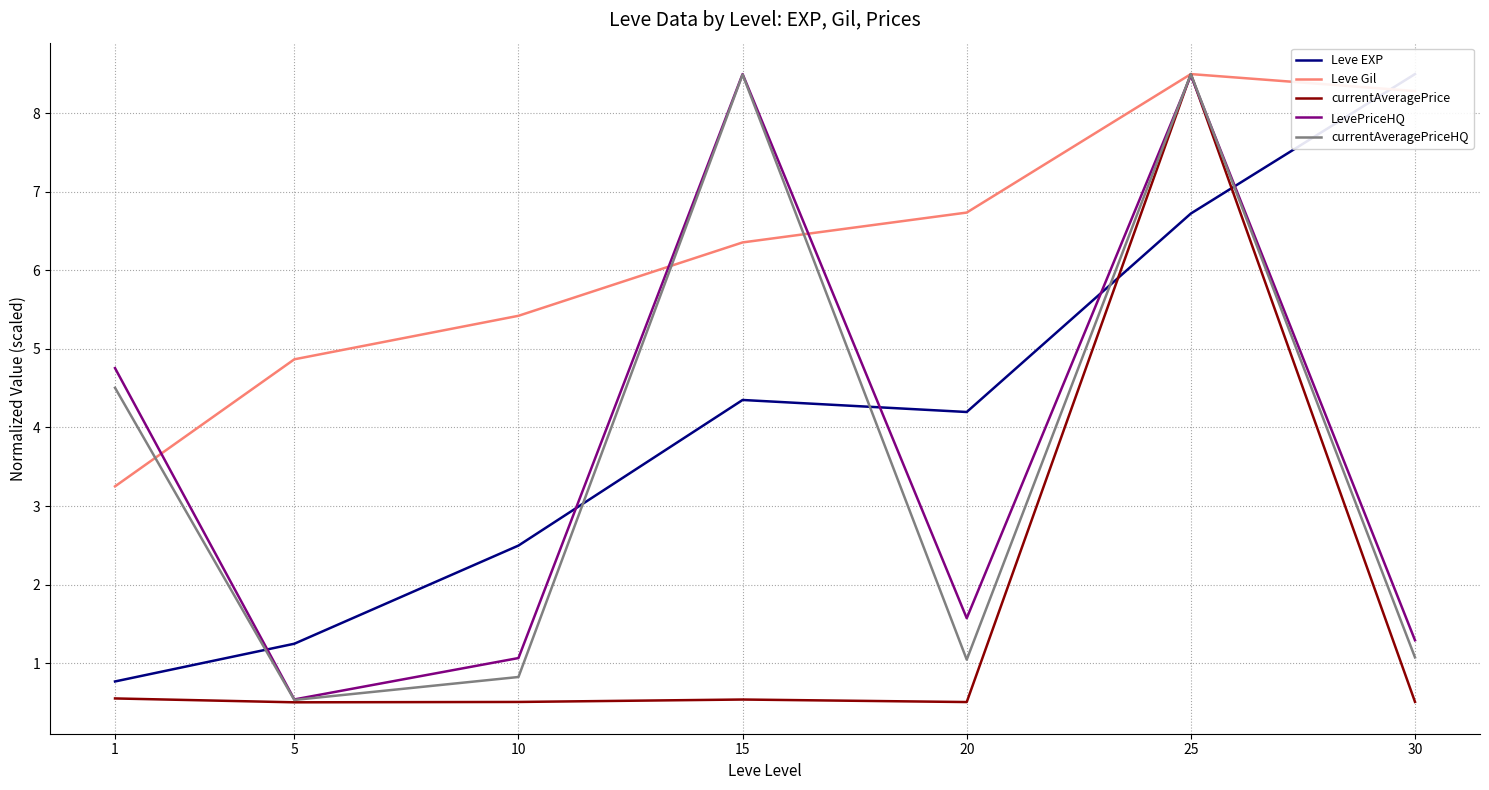

The currentAveragePriceHQ series shows 1.7 at 30. True or false?

False